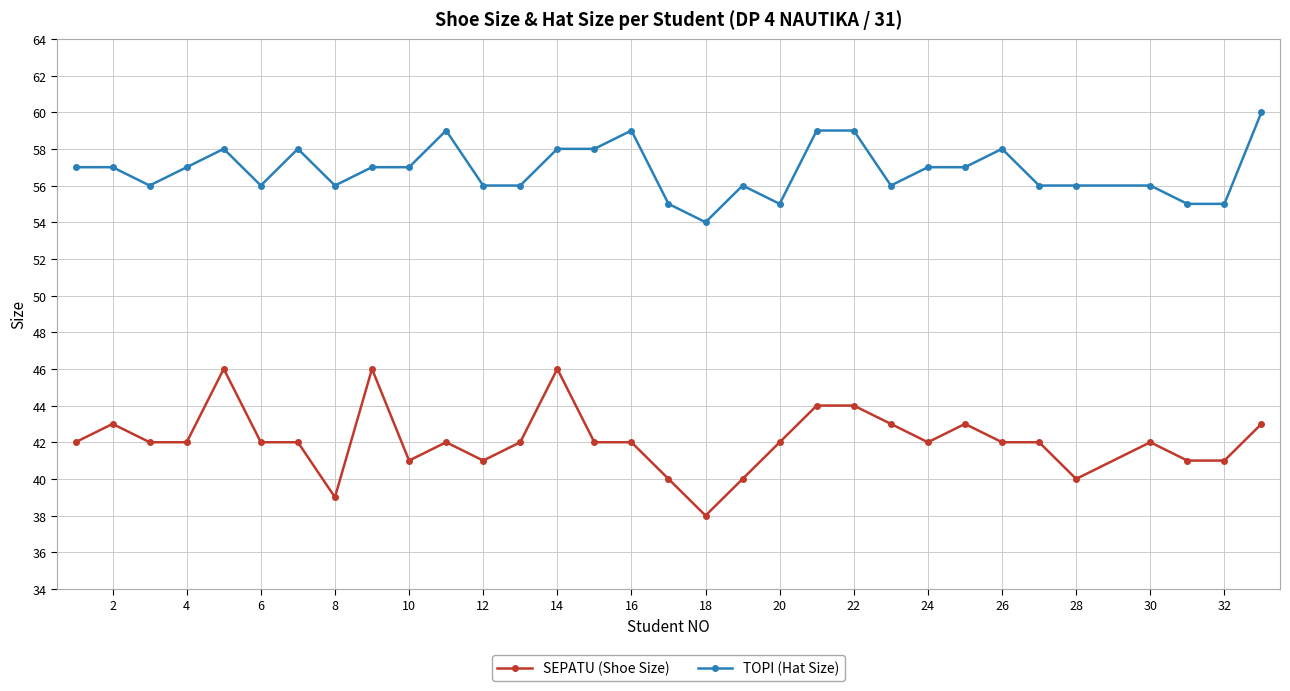

What is the highest value of the TOPI (Hat Size) series?

60